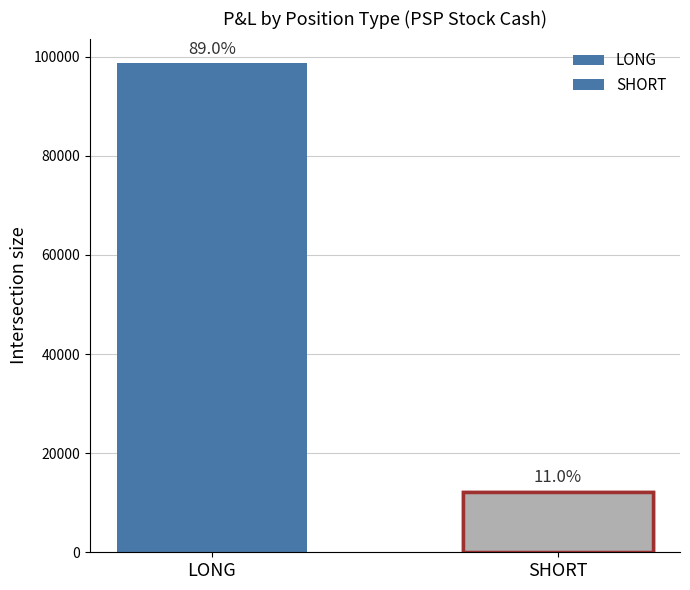

The chart shows a value of 12210 at SHORT. True or false?

True